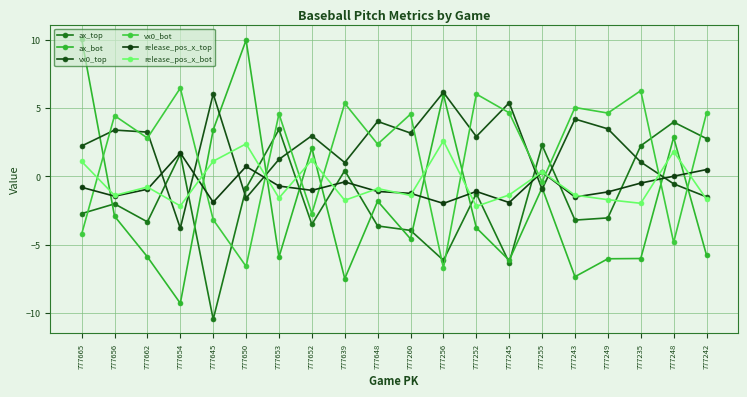

What is the difference between the maximum and second lowest values in the release_pos_x_top series?

3.6